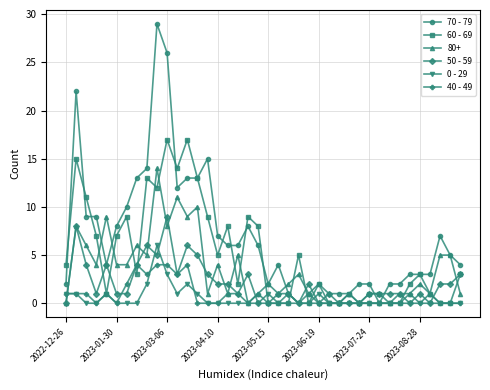

True or false: 40 - 49 has more than 2 points higher than both neighbors.

True